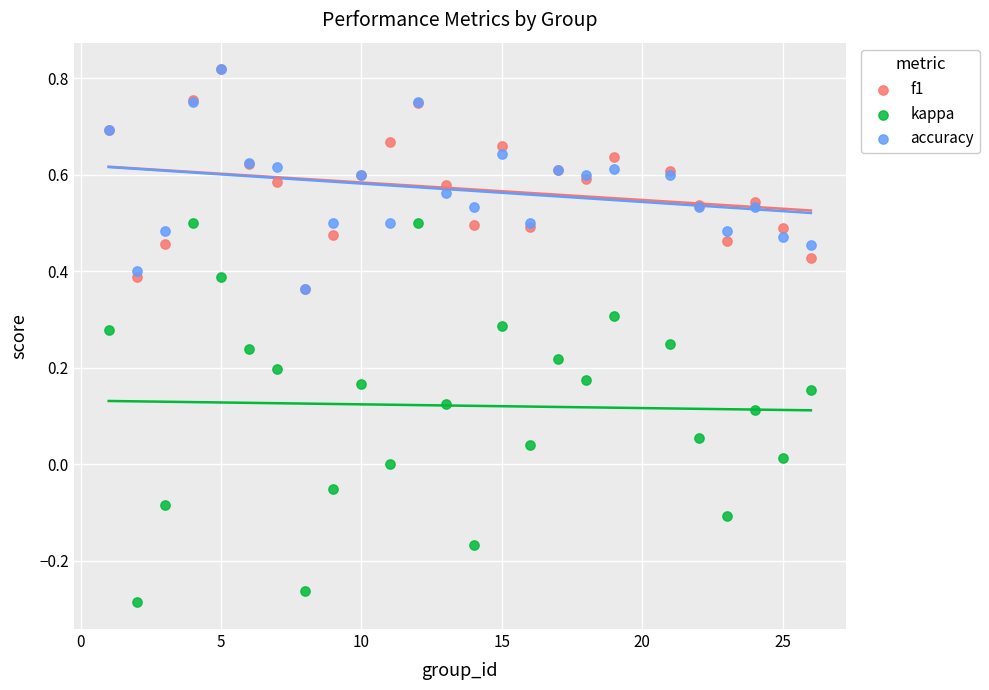

What are all the series names shown in the legend?

f1, kappa, accuracy